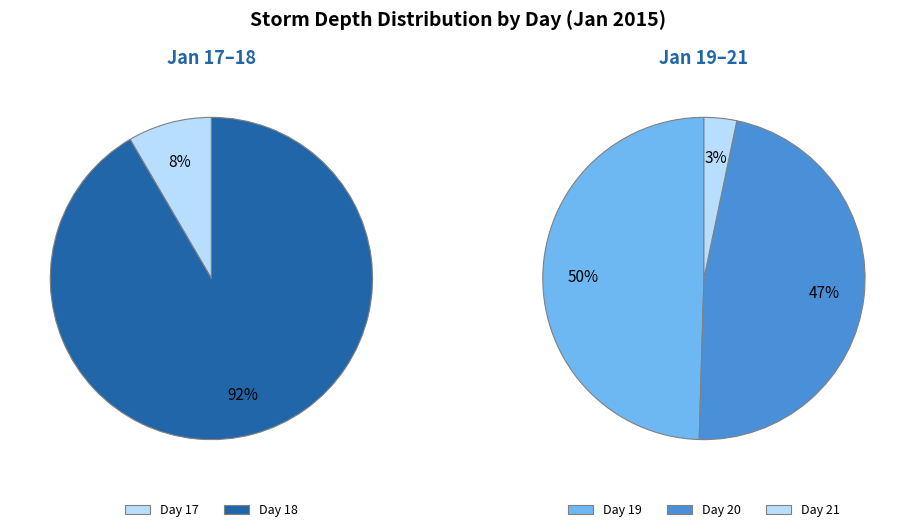

Does 21 represent more than half of the total?

No